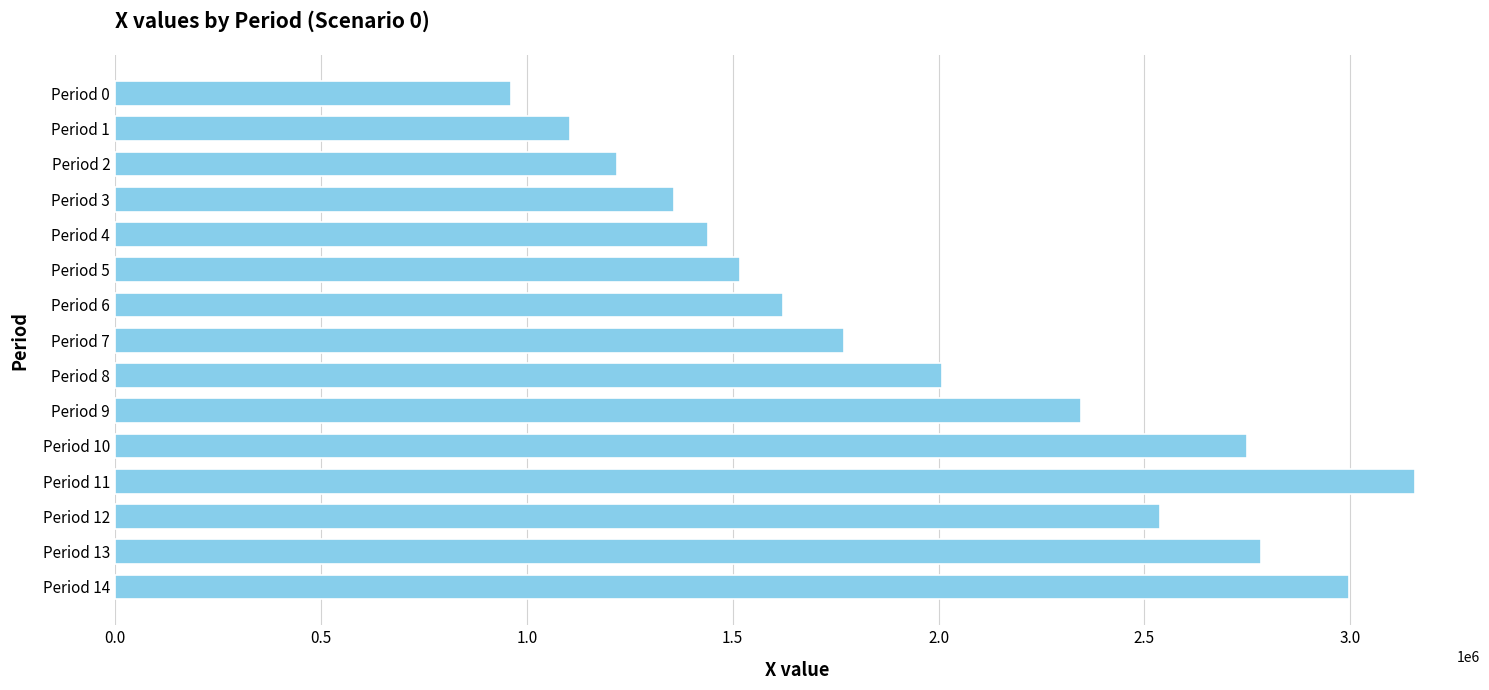

At which label is the value closest to 2059046?

Period 8